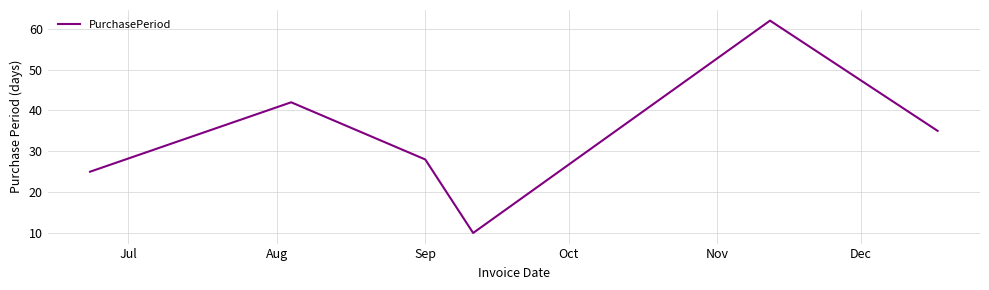

How many distinct data groups are displayed?

1